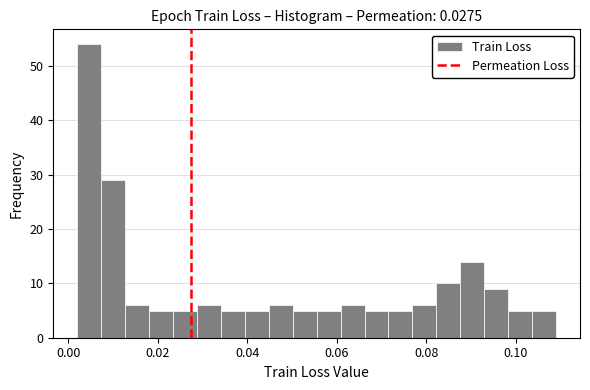

Read against the x-axis, roughly where is the centre of the tallest bar?

0.004